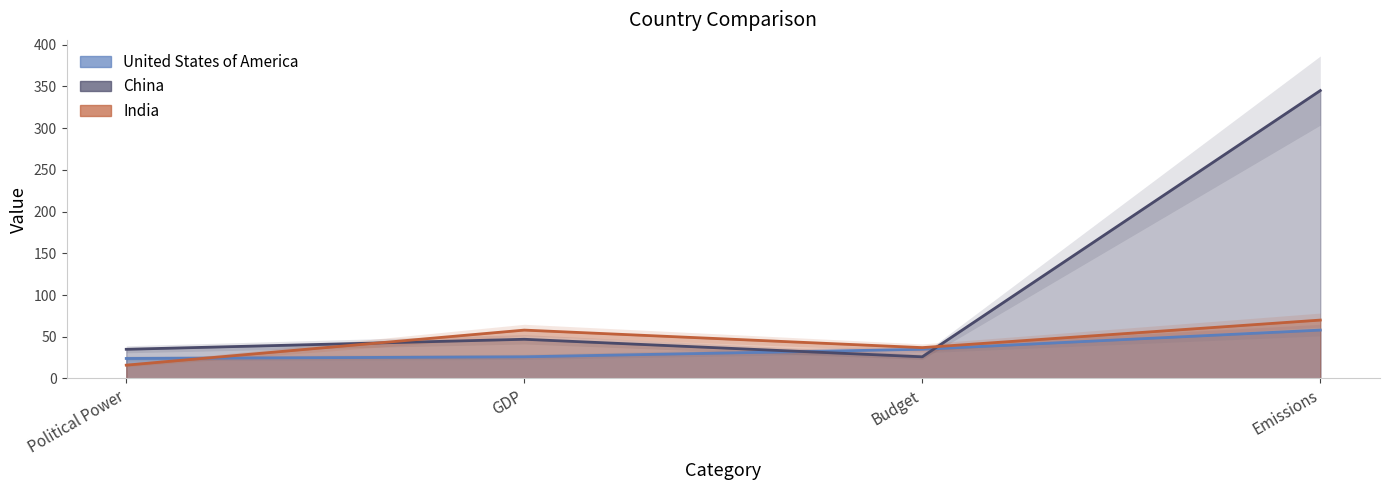

What is the average value of the United States of America series?

36